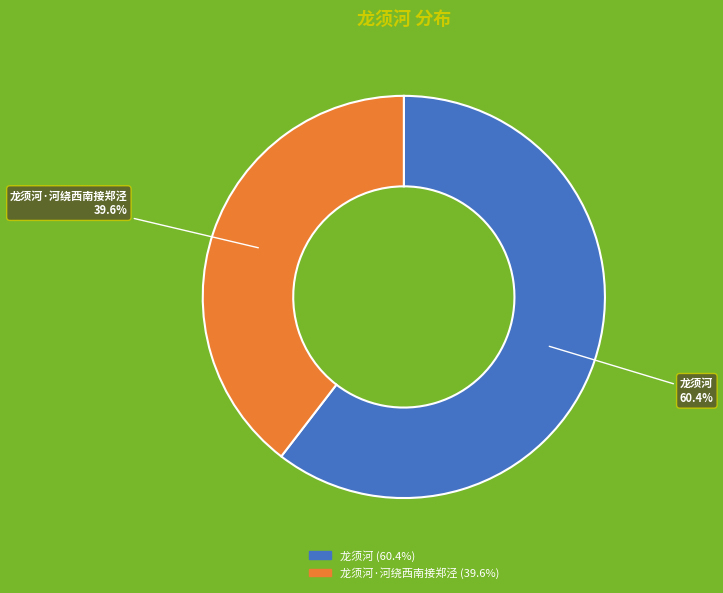

Is there a majority slice in this chart?

Yes